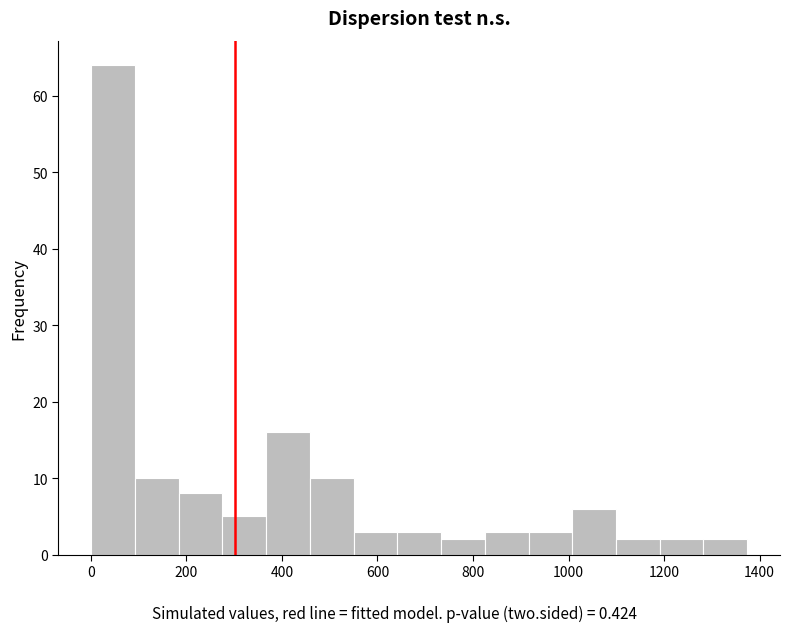

What is the height of the bar covering 1100 to 1200 on the x-axis? Neither the bar edges nor the heights are printed on the chart, so give them approximately, as read against the axes.

2